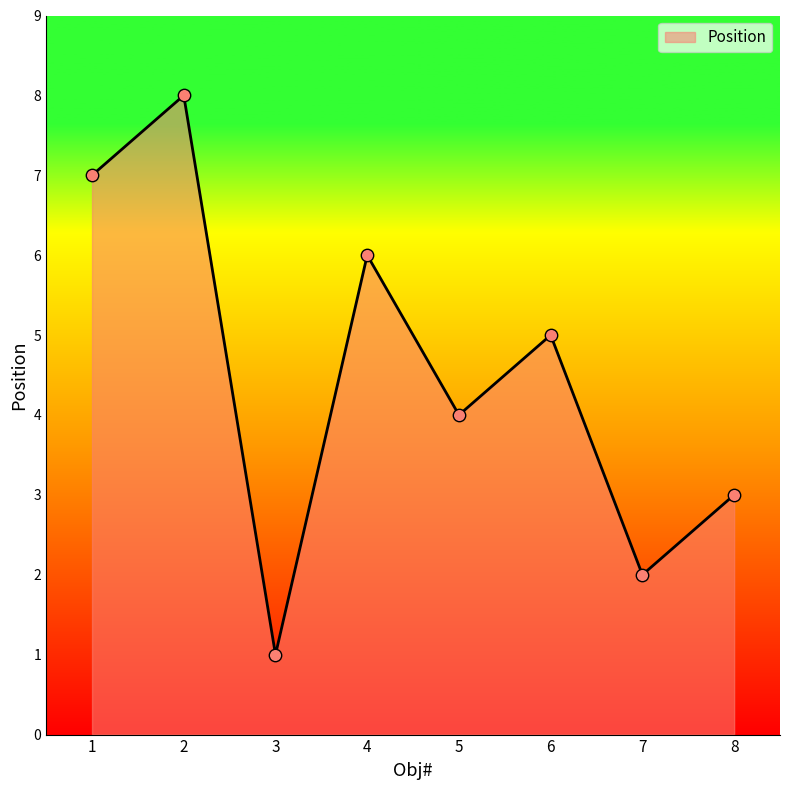

Between 7 and 5, which is larger?

5